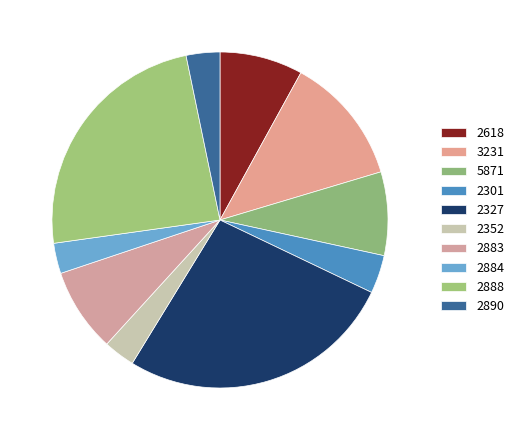

Which category has the biggest portion of the pie?

2327